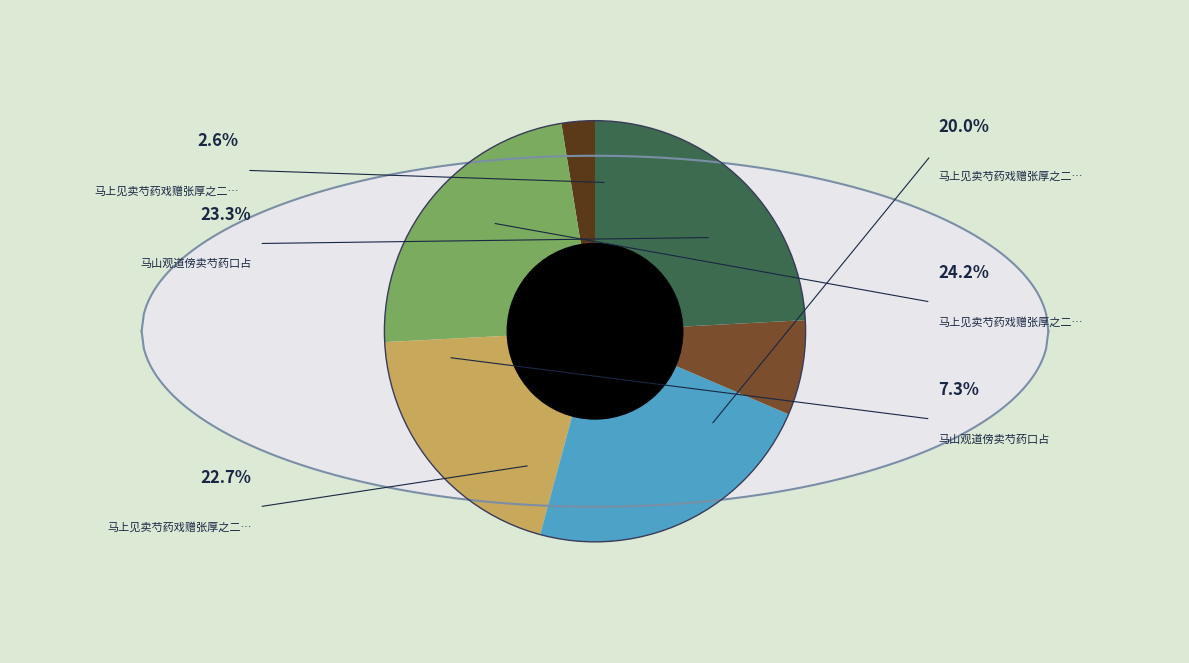

What percentage is the 马上见卖芍药戏赠张厚之二绝 slice, to the nearest percent?

3%